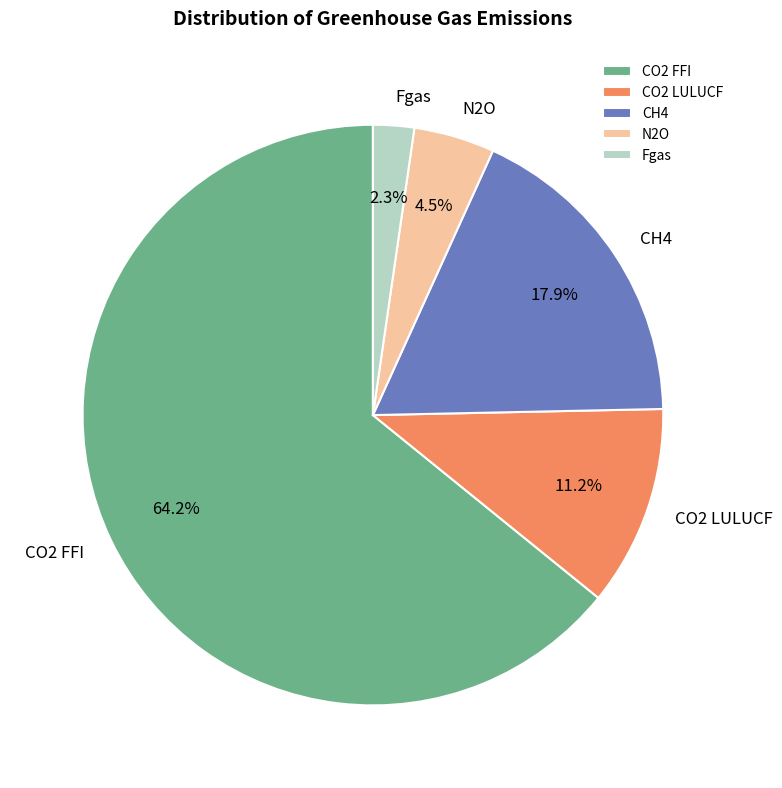

To the nearest percent, what is the difference between the Fgas and CH4 slice percentages?

16%